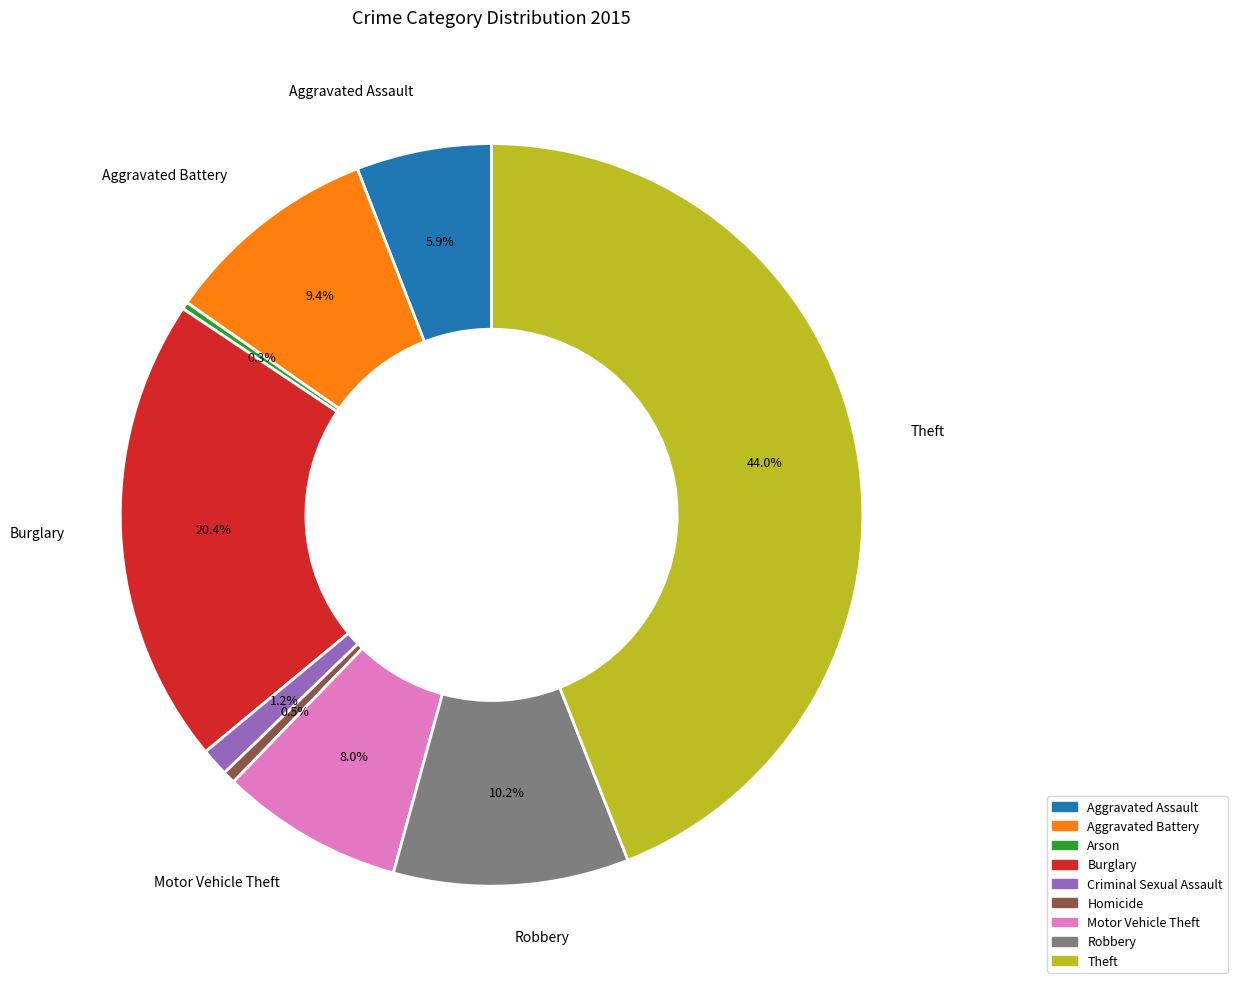

Which category has the biggest portion of the pie?

Theft